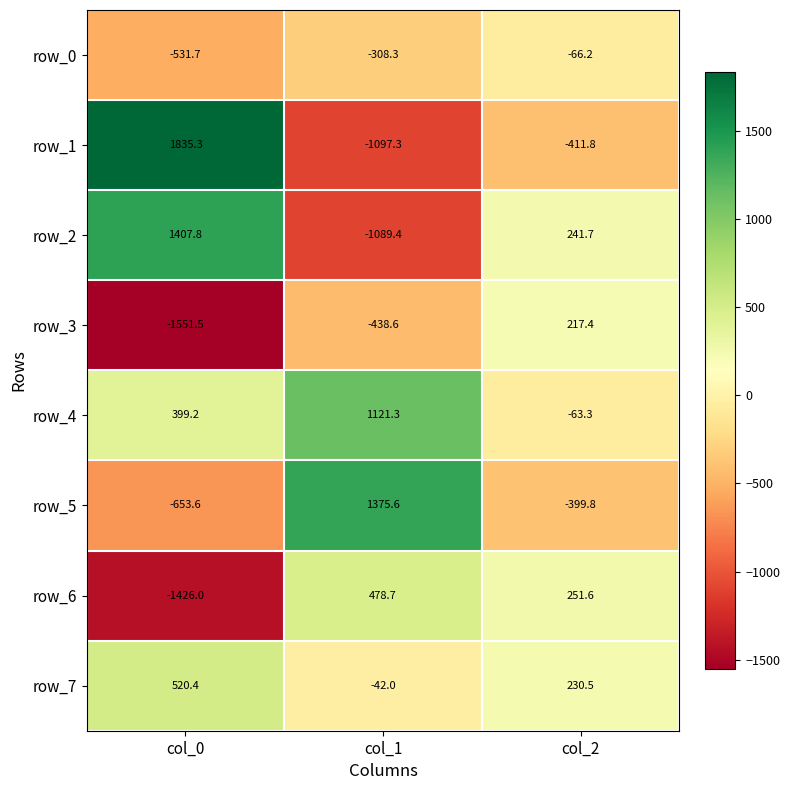

At which label is row_1 closest to 369?

col_2